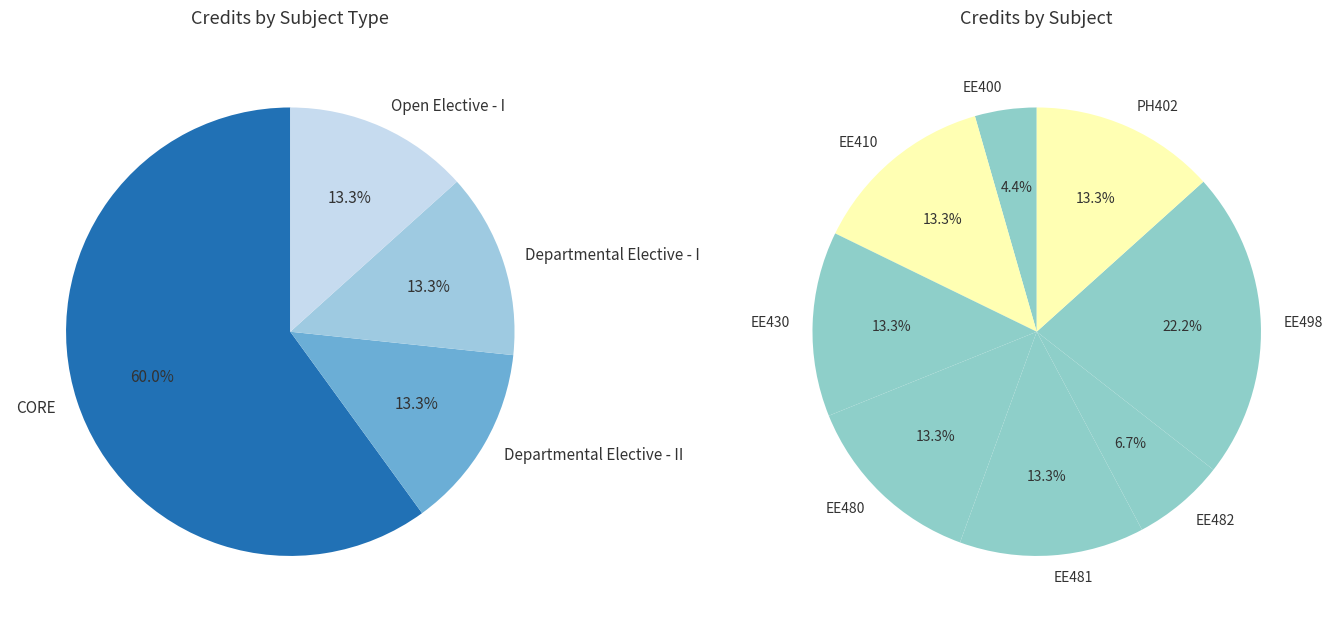

True or false: EE410 accounts for 13% of the total.

True